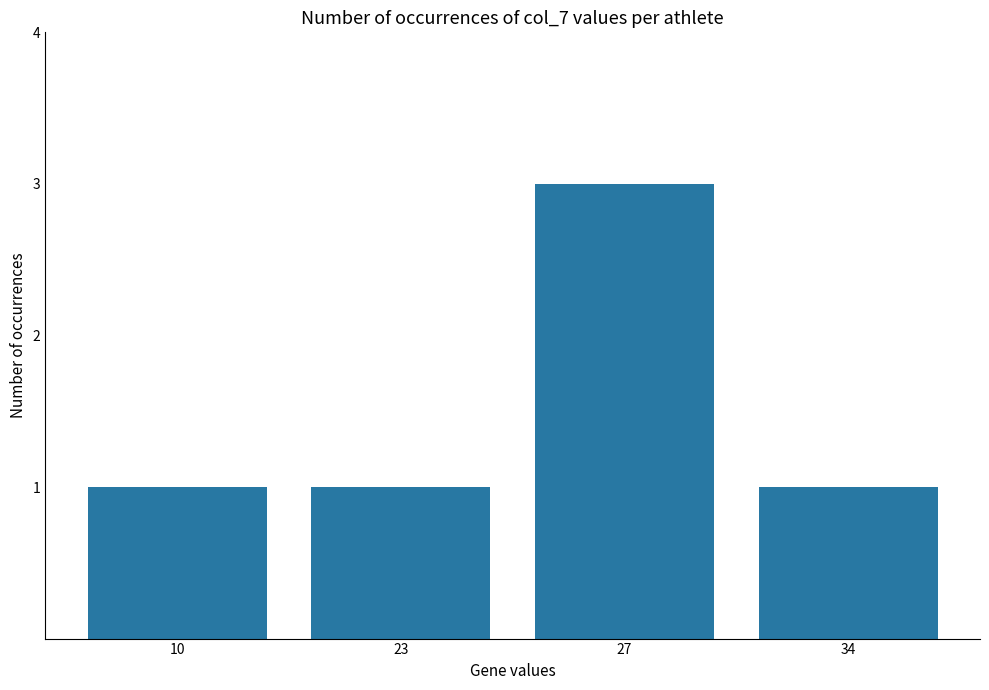

Does the chart contain stacked bars?

No